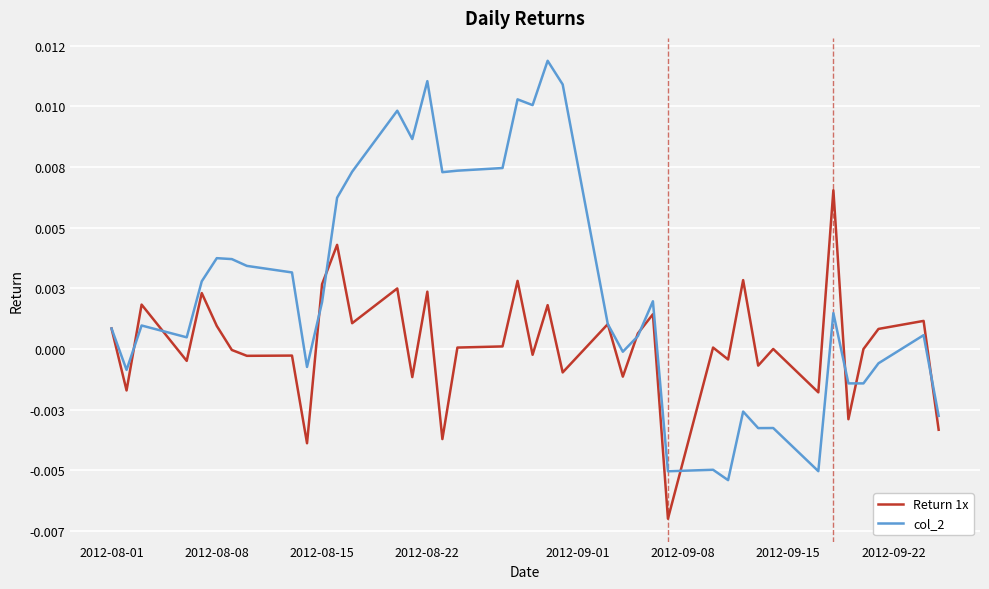

Which series has the largest total across all categories?

col_2